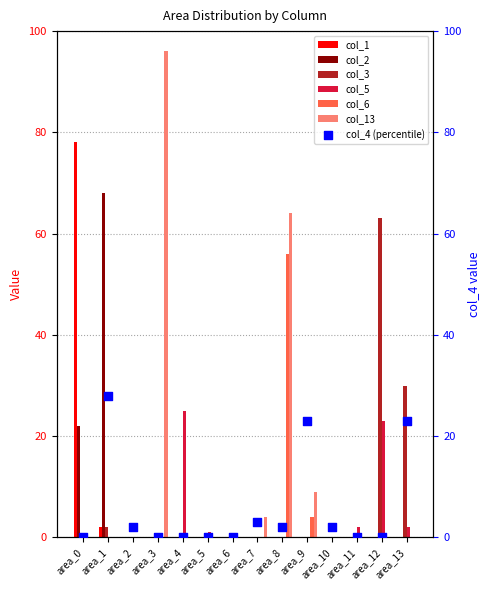

What is the total value across all series at area_13?

32